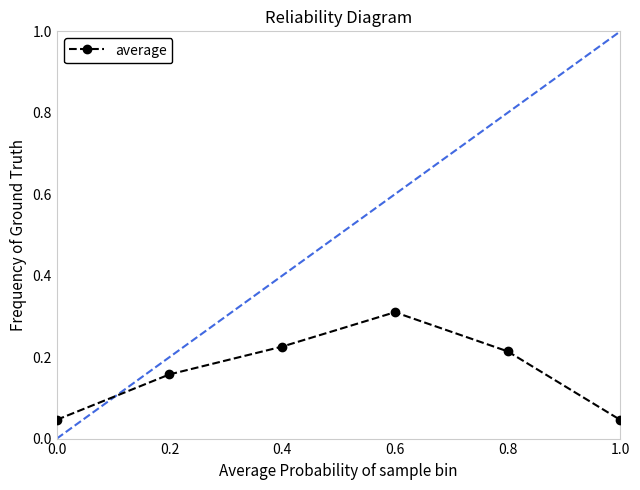

What is the label of the 6th point from the left?

1.0